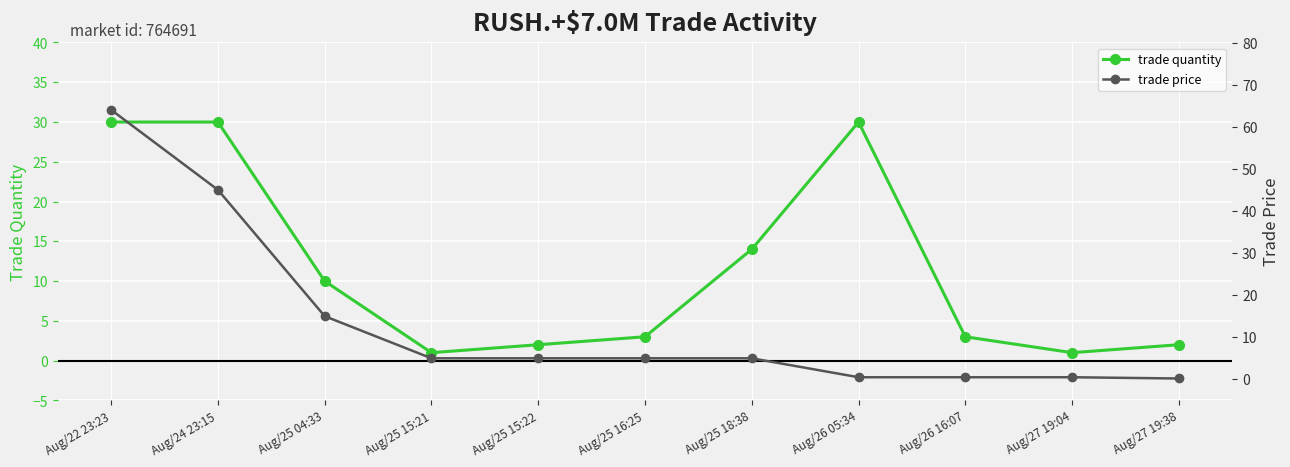

Rank the series by their average value, from lowest to highest.

trade quantity, trade price